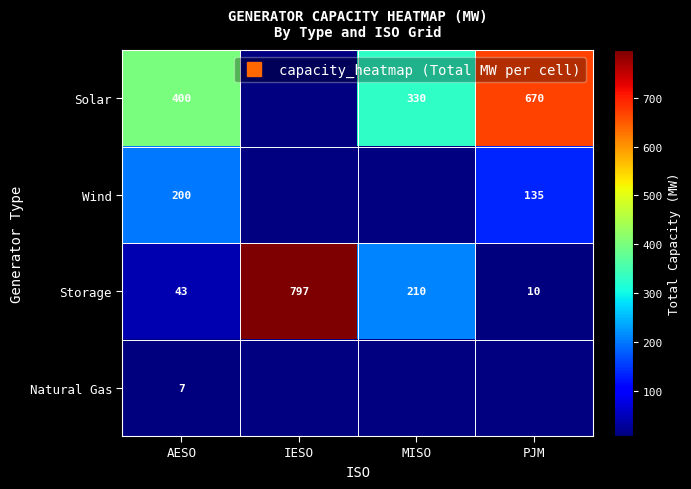

Which category has the highest value across all series?

IESO